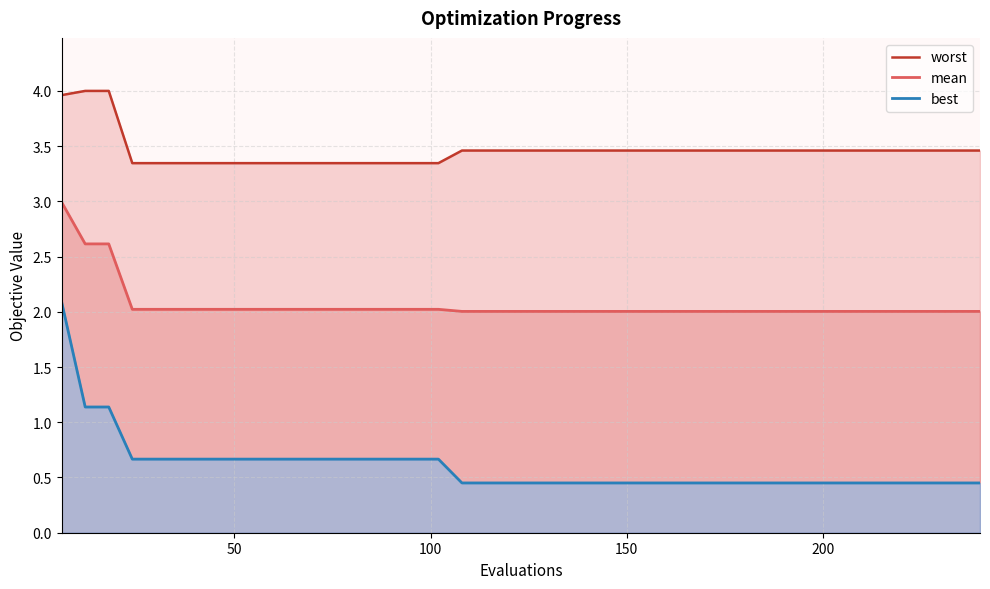

Which series has the largest range (max minus min)?

best